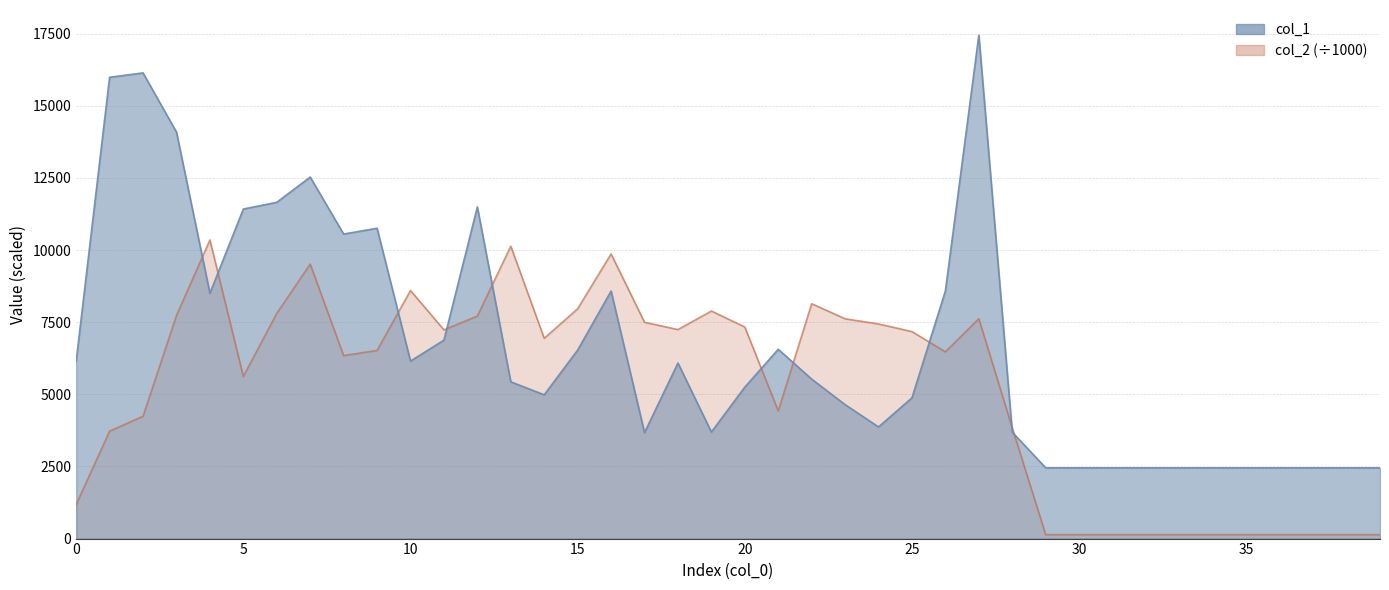

Does the chart display data point markers on the line(s)?

No